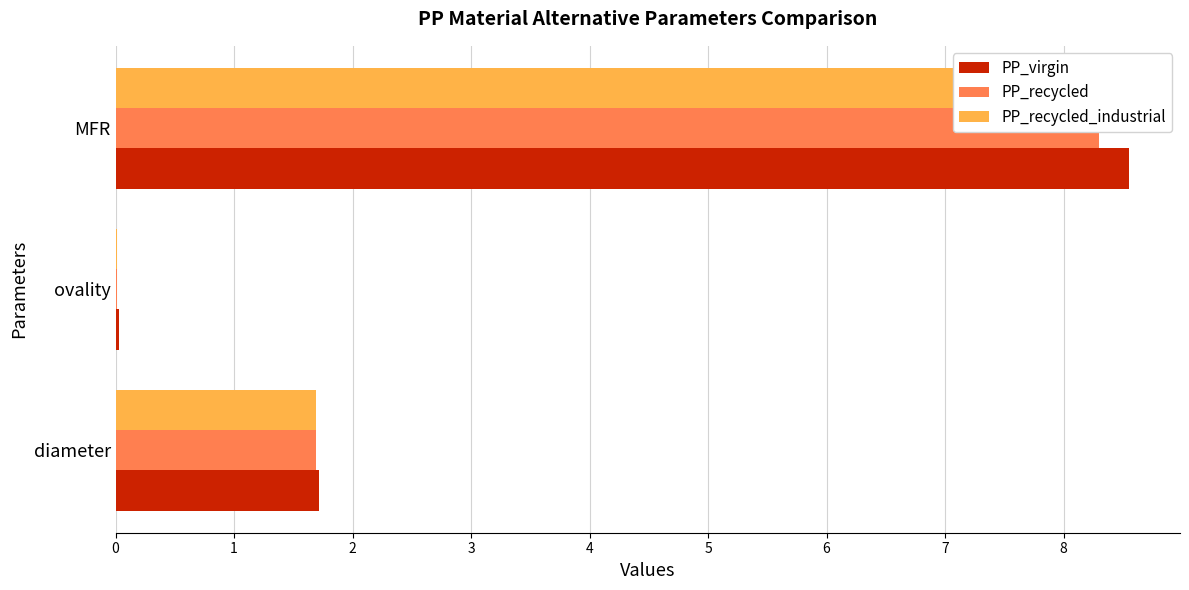

What is the difference between the PP_recycled values at ovality and diameter?

1.7